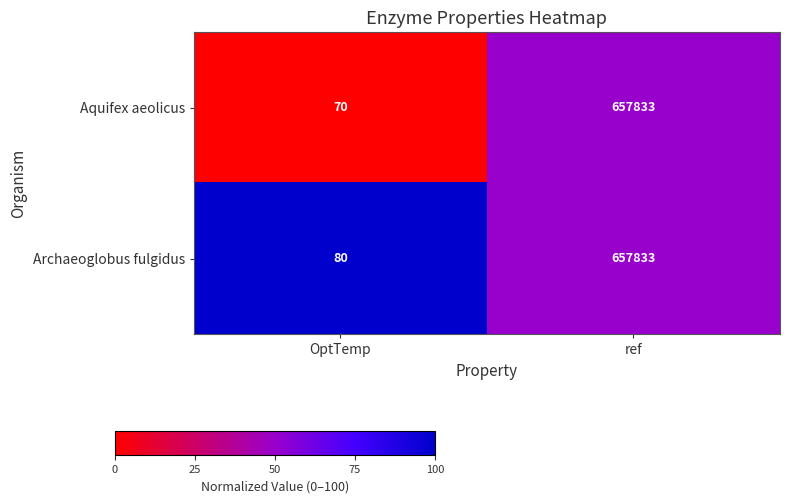

Is the value of Archaeoglobus fulgidus at OptTemp greater than the value of Aquifex aeolicus at OptTemp?

Yes